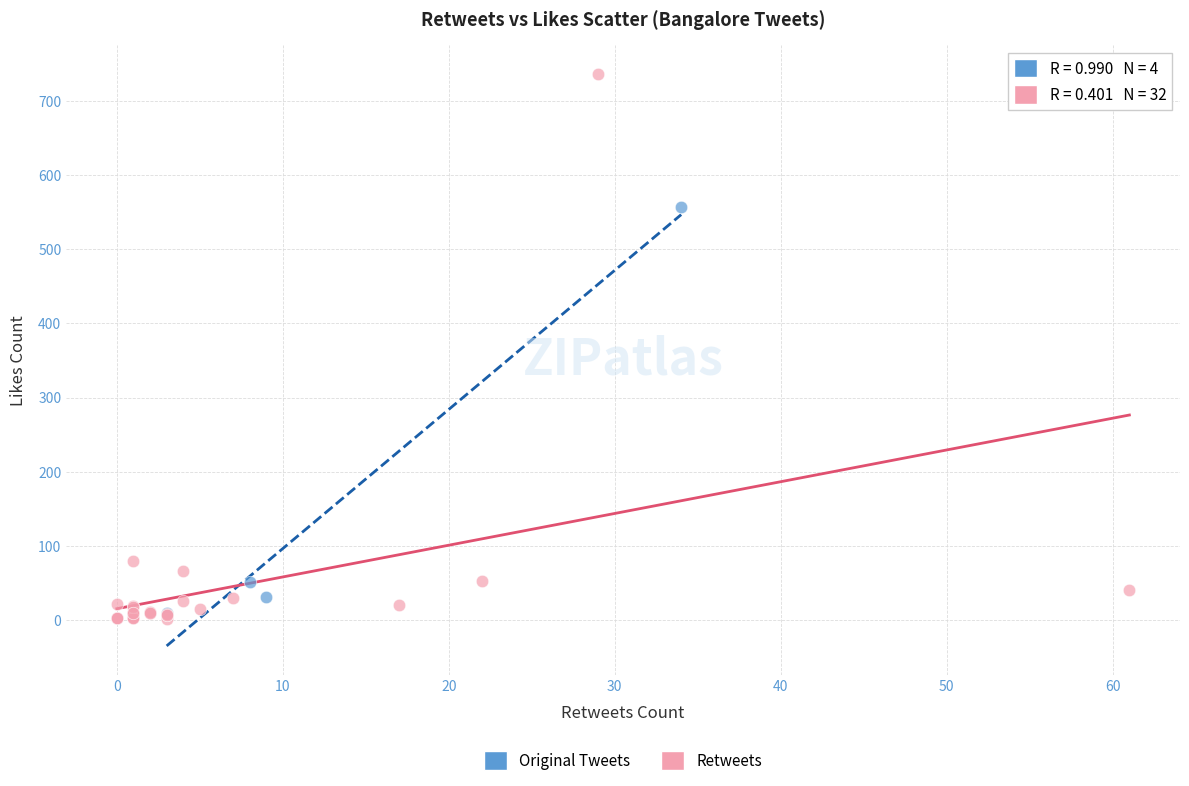

Which series reaches the maximum Y coordinate?

Retweets